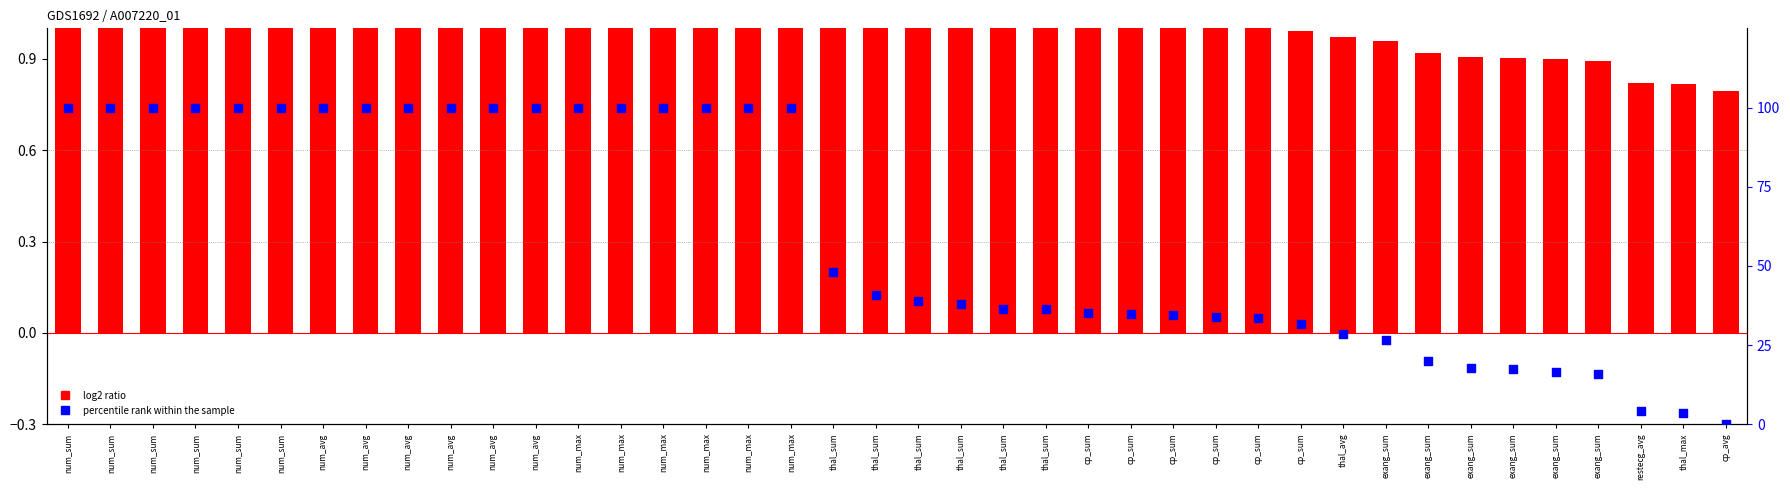

Is the value of log2 ratio at restecg_avg greater than the value of percentile rank within the sample at thal_sum?

No